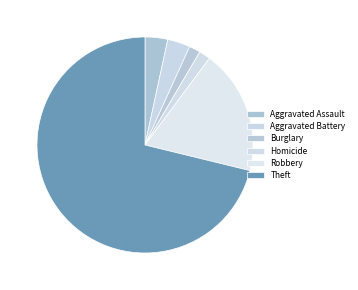

What is the change in value from Robbery to Theft?

+31